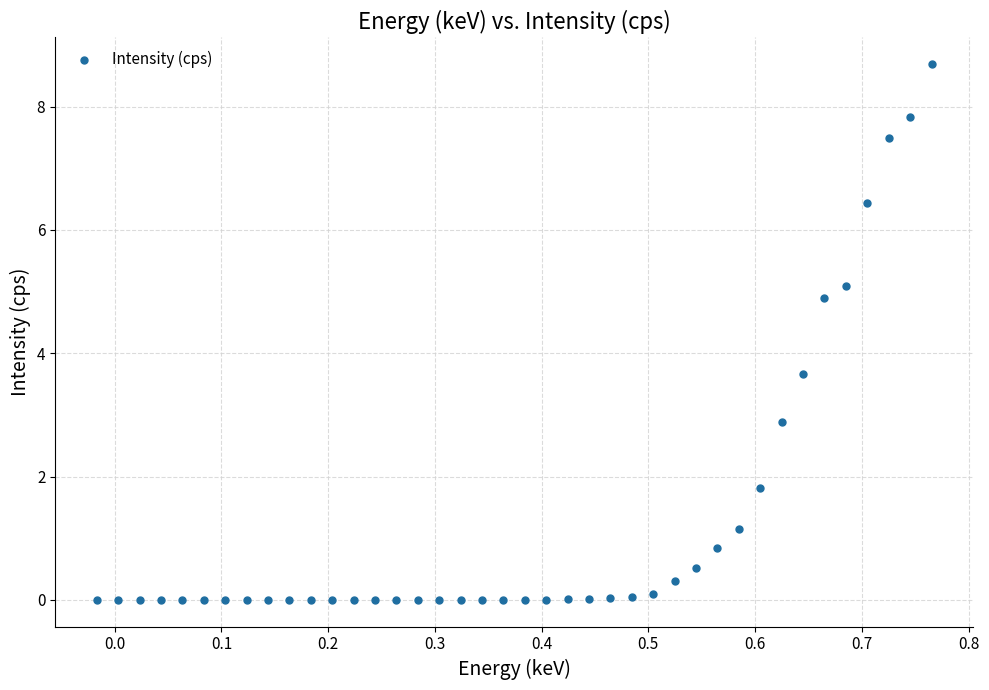

What is the range of Y values (max minus min)?

8.7